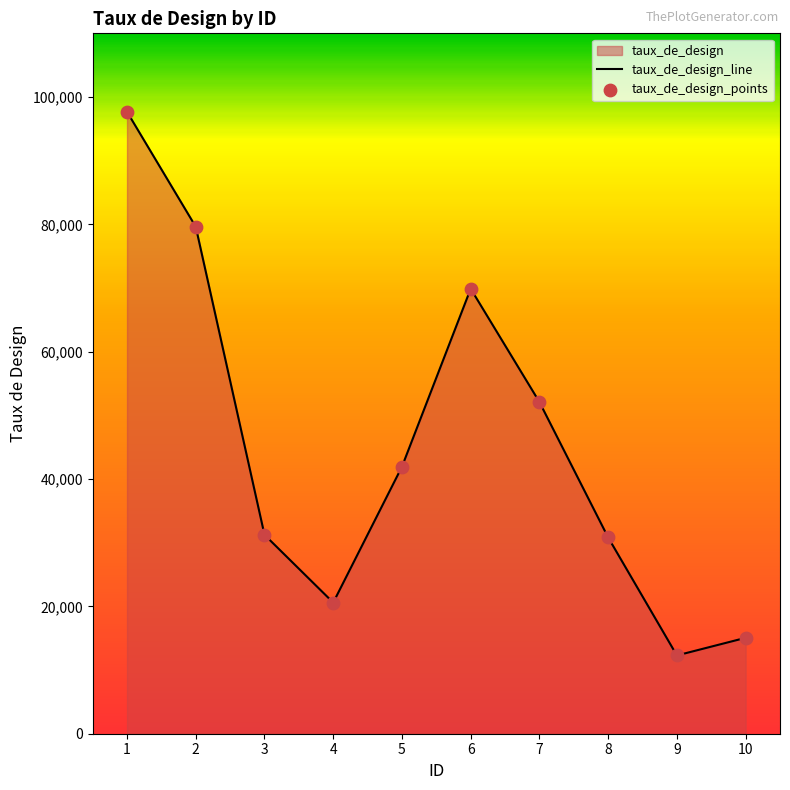

Which has a higher value, 3 or 9?

3